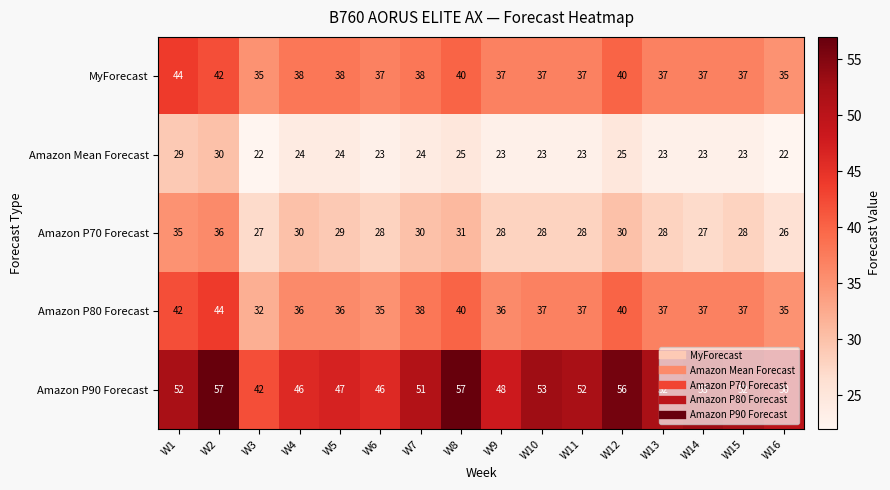

Where does the Amazon P80 Forecast series first go above 37?

W1